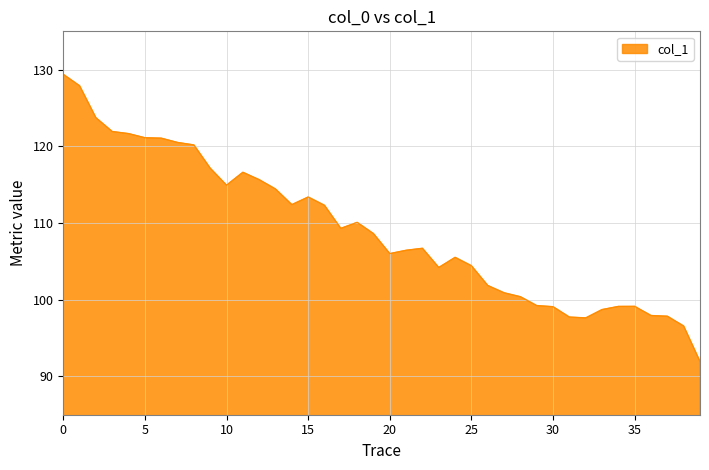

What is the maximum value shown in the chart?

129.4